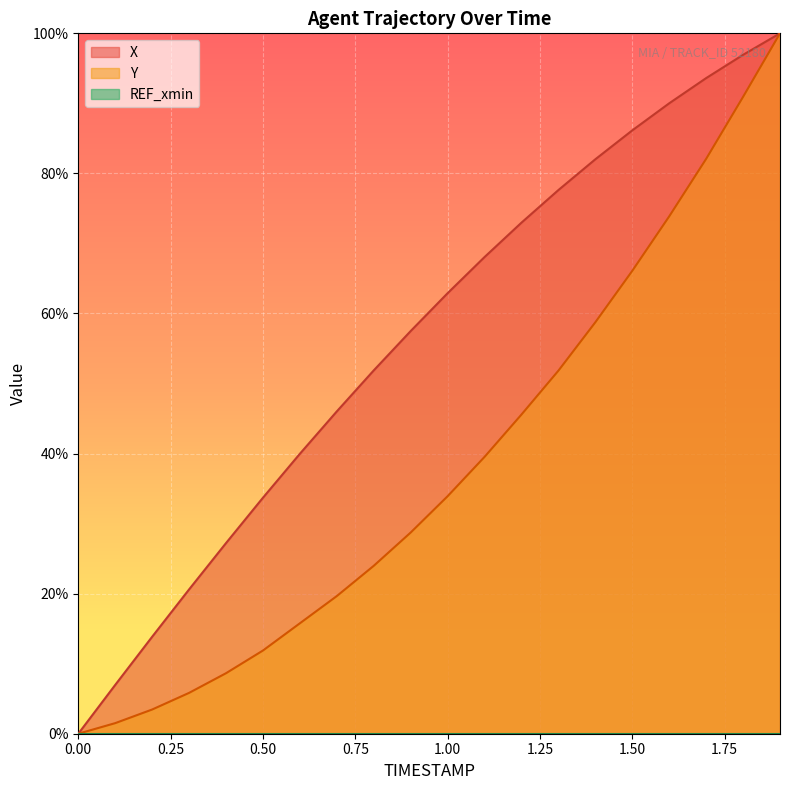

Which series has the widest spread of values?

X